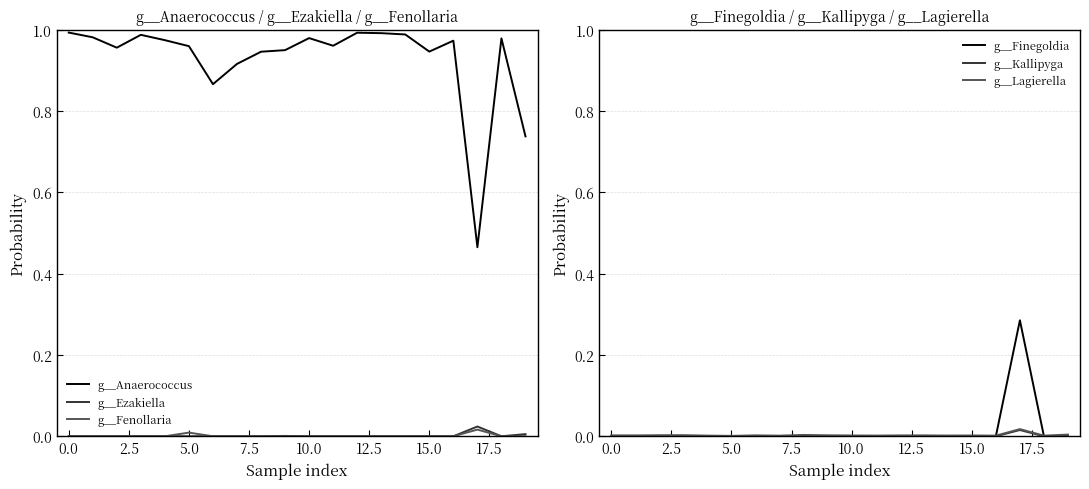

Reading left to right, transcribe all the data shown in this chart.

g__Anaerococcus: 1.0	1.0	1.0	1.0	1.0	1.0	0.9	0.9	0.9	0.9	1.0	1.0	1.0	1.0	1.0	0.9	1.0	0.5	1.0	0.7
g__Ezakiella: 0.0	0.0	0.0	0.0	0.0	0.0	0.0	0.0	0.0	0.0	0.0	0.0	0.0	0.0	0.0	0.0	0.0	0.0	0.0	0.0
g__Fenollaria: 0.0	0.0	0.0	0.0	0.0	0.0	0.0	0.0	0.0	0.0	0.0	0.0	0.0	0.0	0.0	0.0	0.0	0.0	0.0	0.0
g__Finegoldia: 0.0	0.0	0.0	0.0	0.0	0.0	0.0	0.0	0.0	0.0	0.0	0.0	0.0	0.0	0.0	0.0	0.0	0.3	0.0	0.0
g__Kallipyga: 0.0	0.0	0.0	0.0	0.0	0.0	0.0	0.0	0.0	0.0	0.0	0.0	0.0	0.0	0.0	0.0	0.0	0.0	0.0	0.0
g__Lagierella: 0.0	0.0	0.0	0.0	0.0	0.0	0.0	0.0	0.0	0.0	0.0	0.0	0.0	0.0	0.0	0.0	0.0	0.0	0.0	0.0